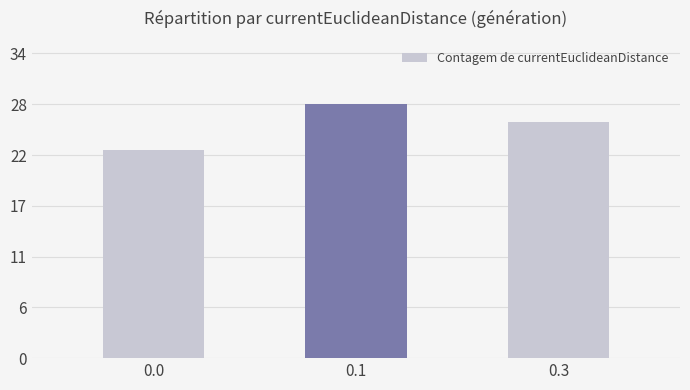

The value at 0.1 is 42. True or false?

False